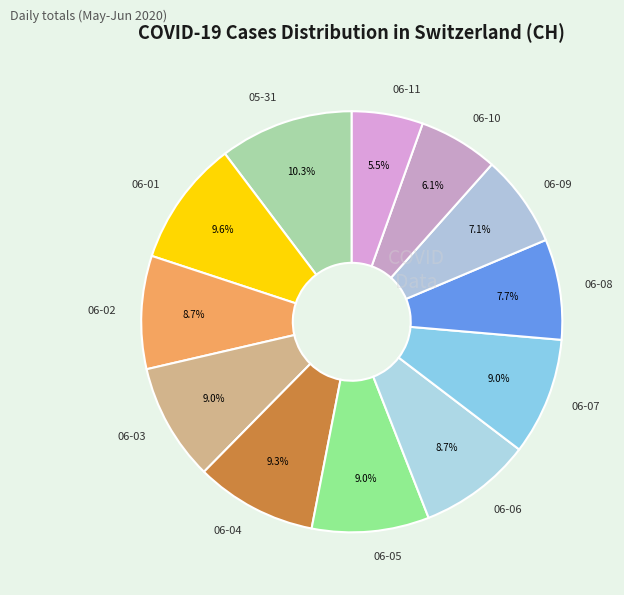

Approximately how many times larger is the value at 06-10 compared to 06-01?

0.6